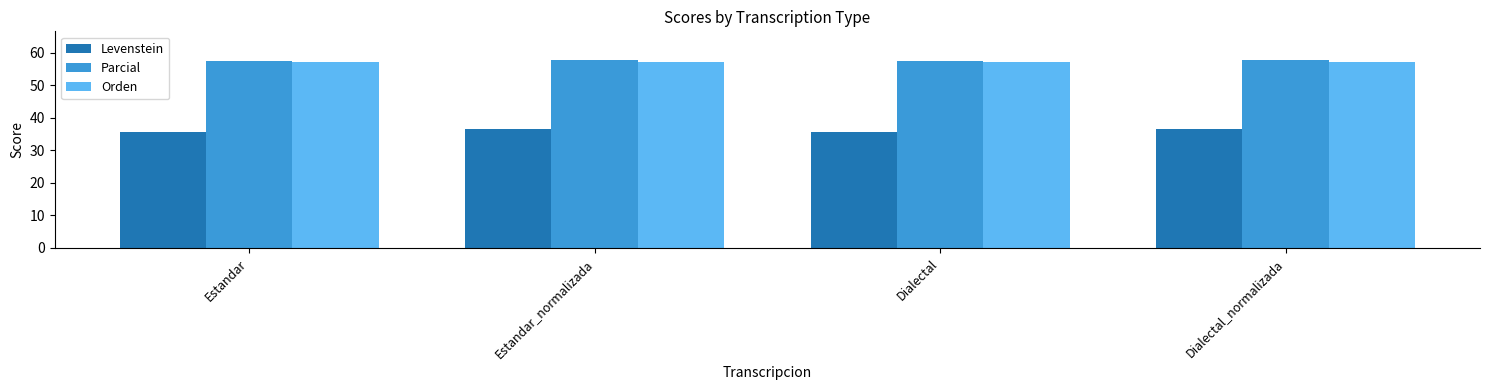

What is the difference between the maximum and minimum values in the Parcial series?

0.4